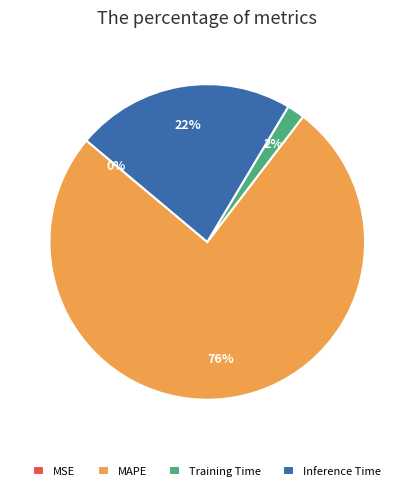

True or false: Inference Time accounts for 29% of the total.

False